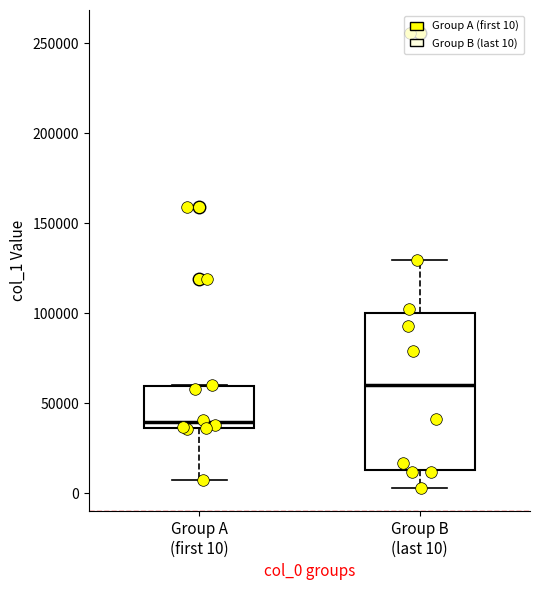

Which box's median line is the highest?

Group B (last 10)